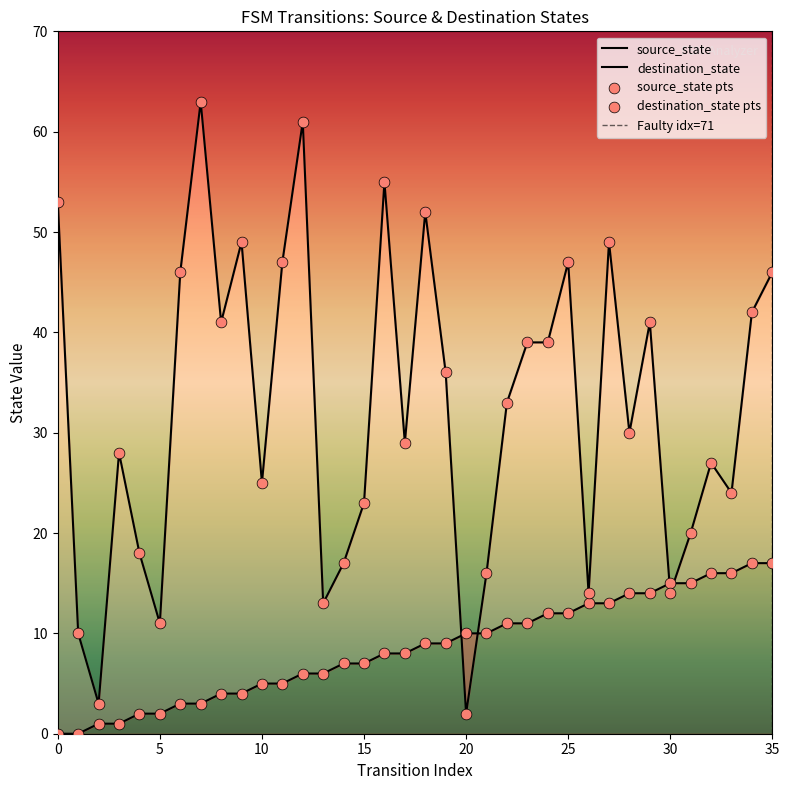

Which series reaches the maximum Y coordinate?

destination_state